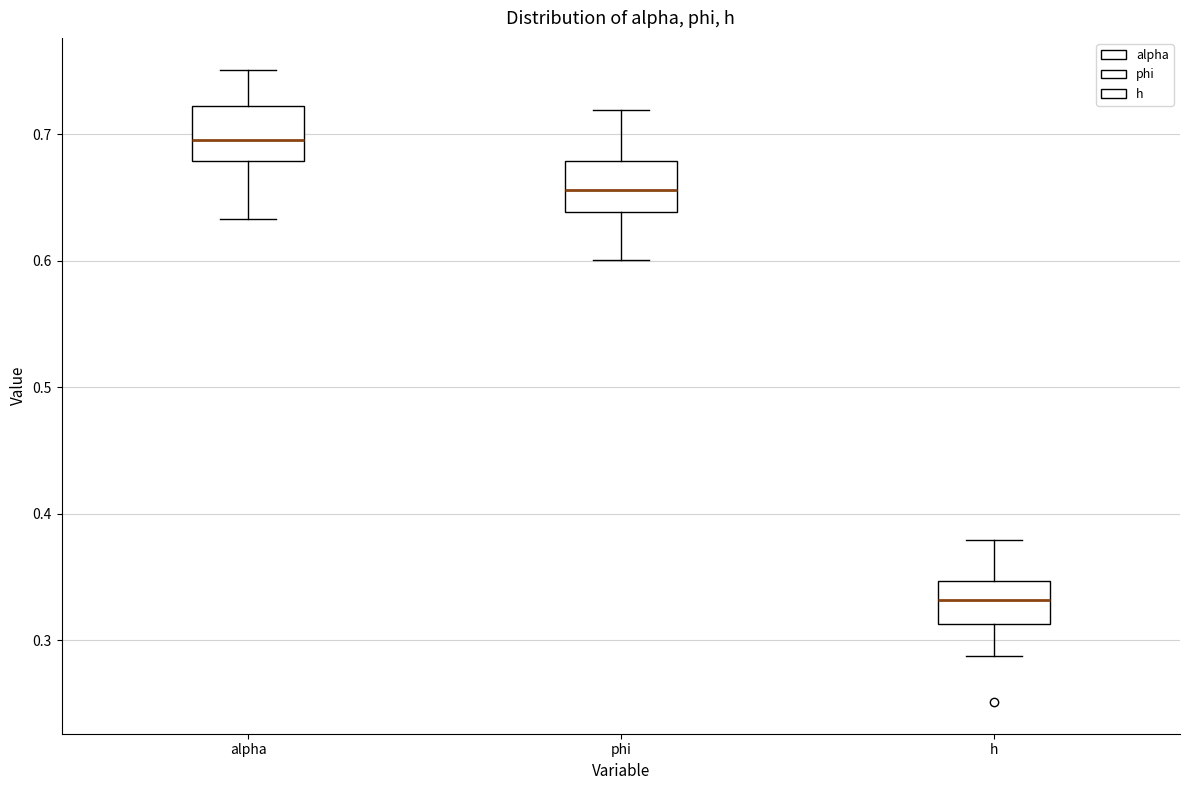

Which box has the highest median line?

alpha